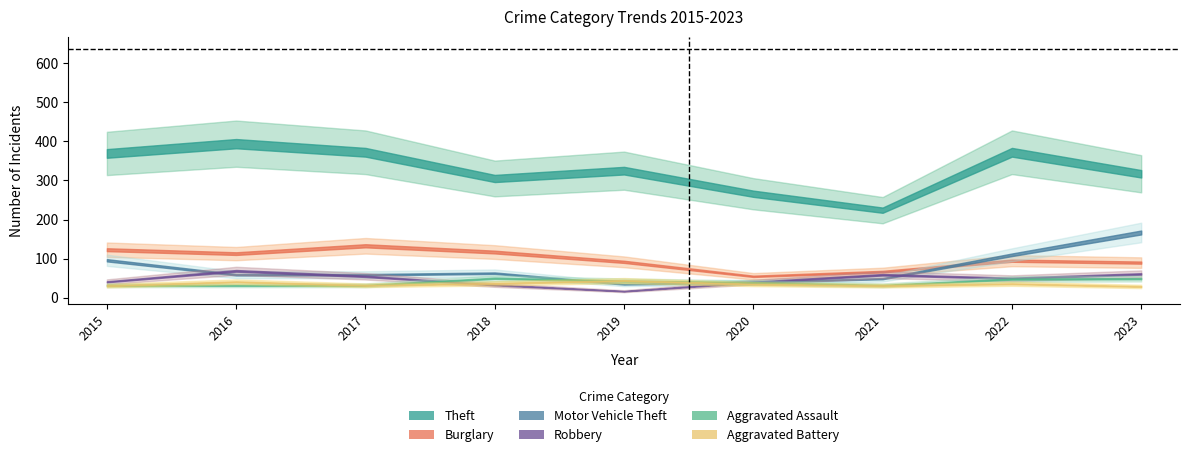

What are all the series names shown in the legend?

Theft, Burglary, Motor Vehicle Theft, Robbery, Aggravated Assault, Aggravated Battery